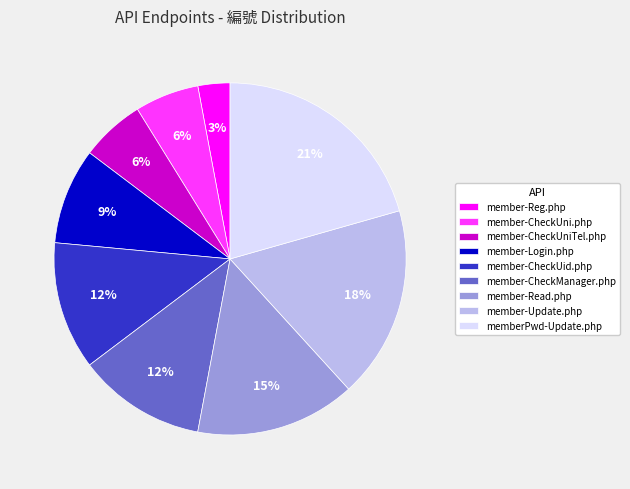

How many segments does this pie chart have?

9